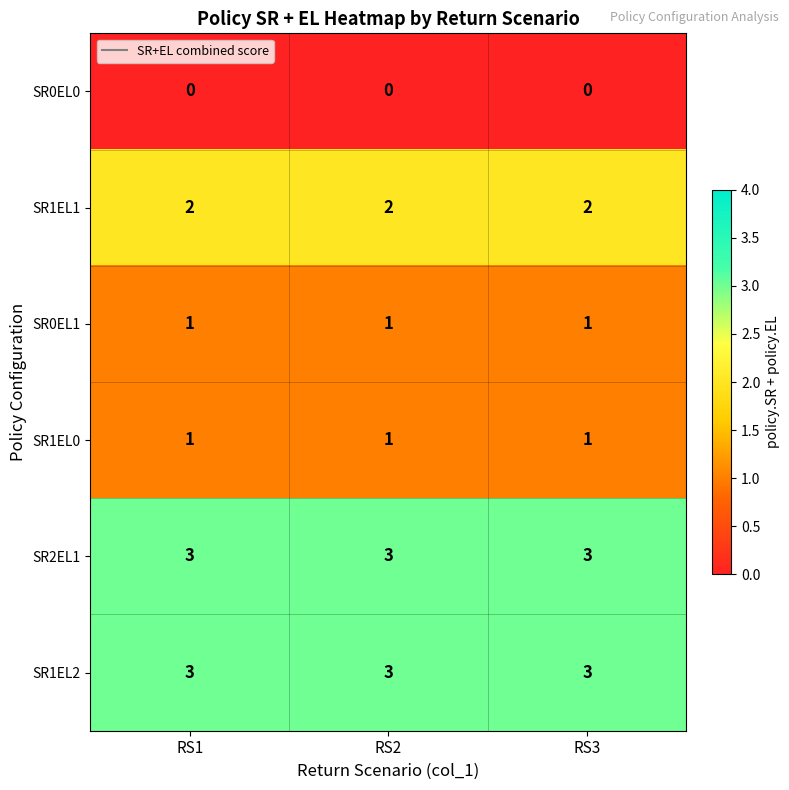

What is the difference between the highest and lowest values at RS3?

3